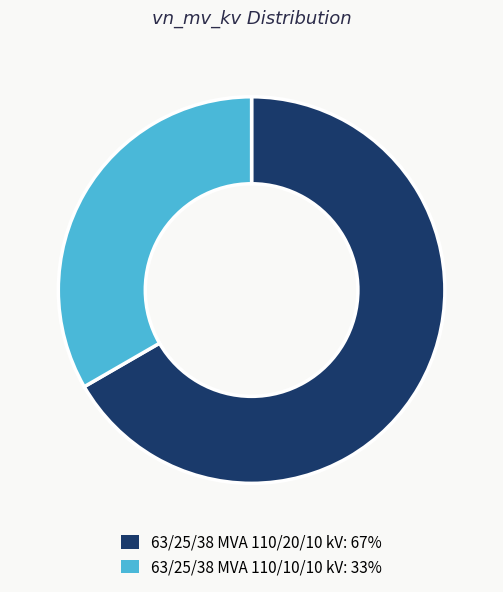

Approximately how many times larger is the value at 63/25/38 MVA 110/10/10 kV compared to 63/25/38 MVA 110/20/10 kV?

0.5